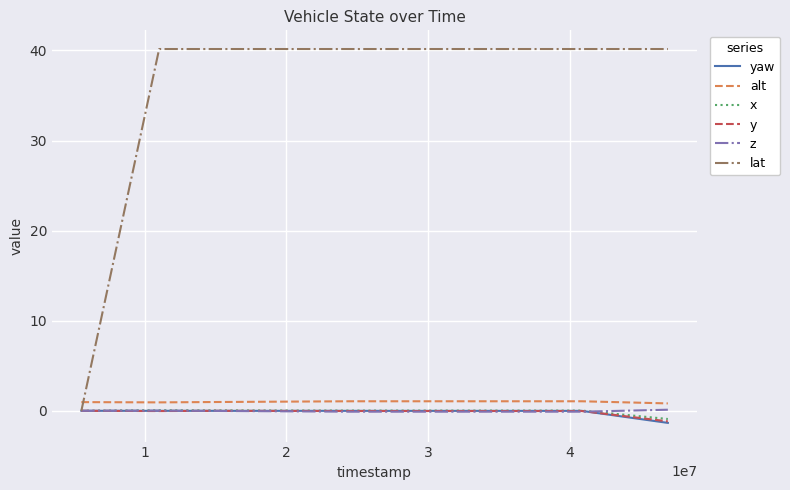

Which series has the largest total across all categories?

lat